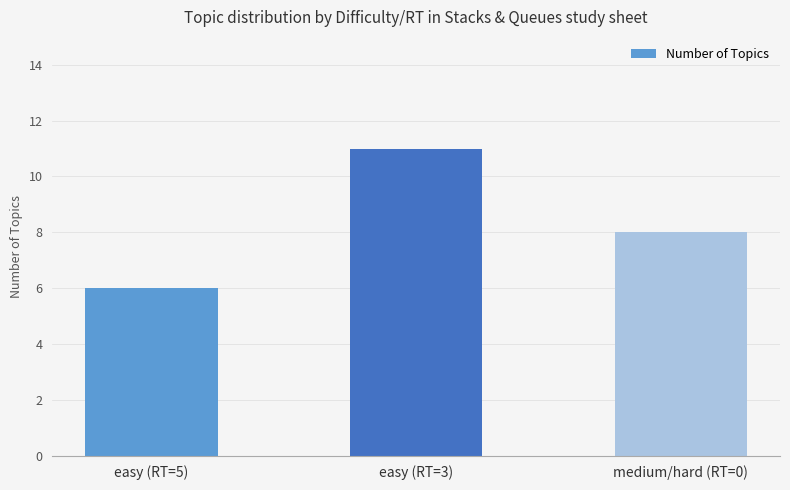

Which category has the lowest value across all series?

easy (RT=5)